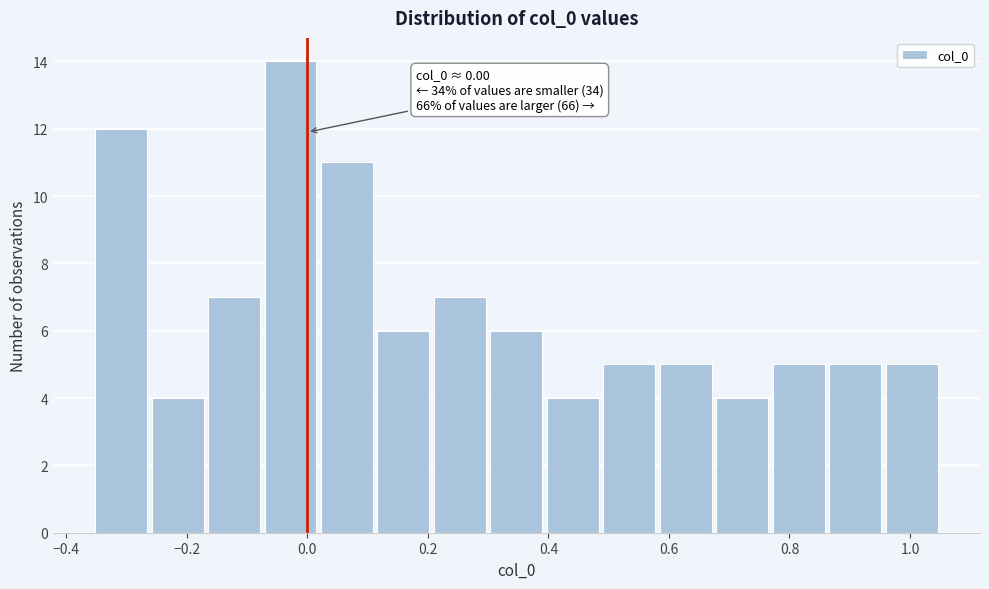

Over which range of the x-axis is the bar tallest?

-0.08 to 0.02